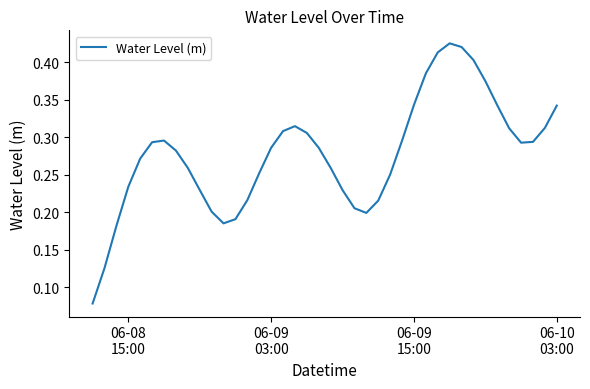

True or false: there are more than 0 points higher than both neighbors.

True